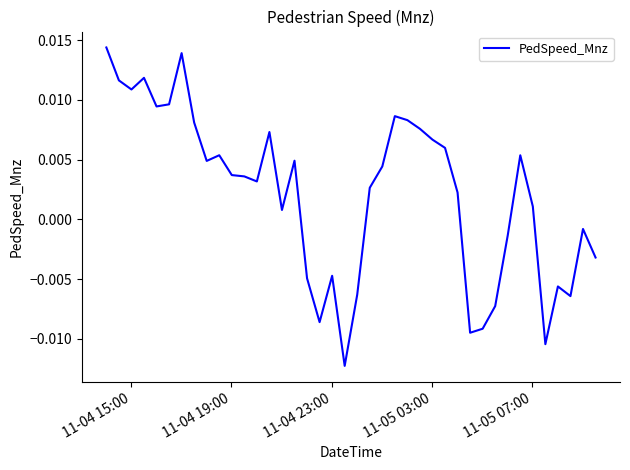

Does the chart have visible grid lines?

No